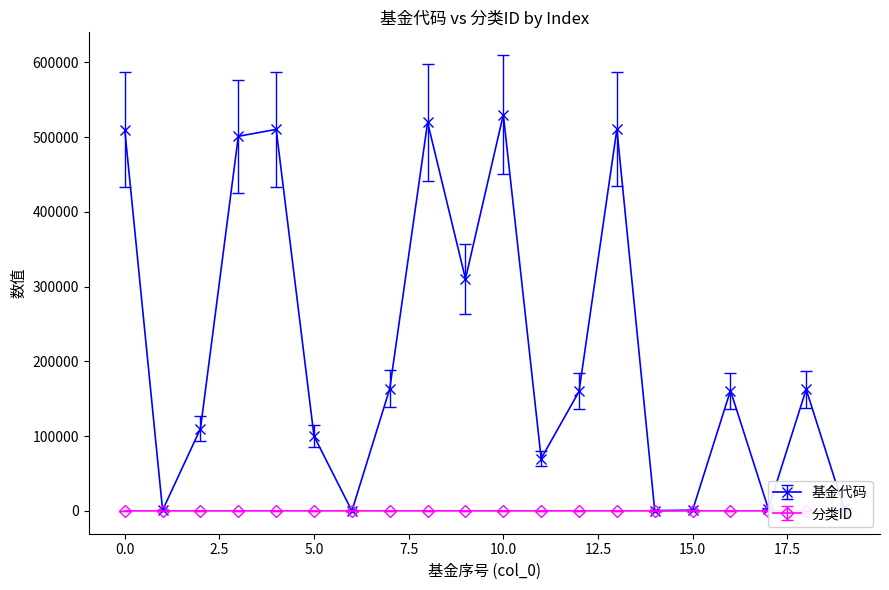

List the series in order of their peak value, highest first.

基金代码, 分类ID